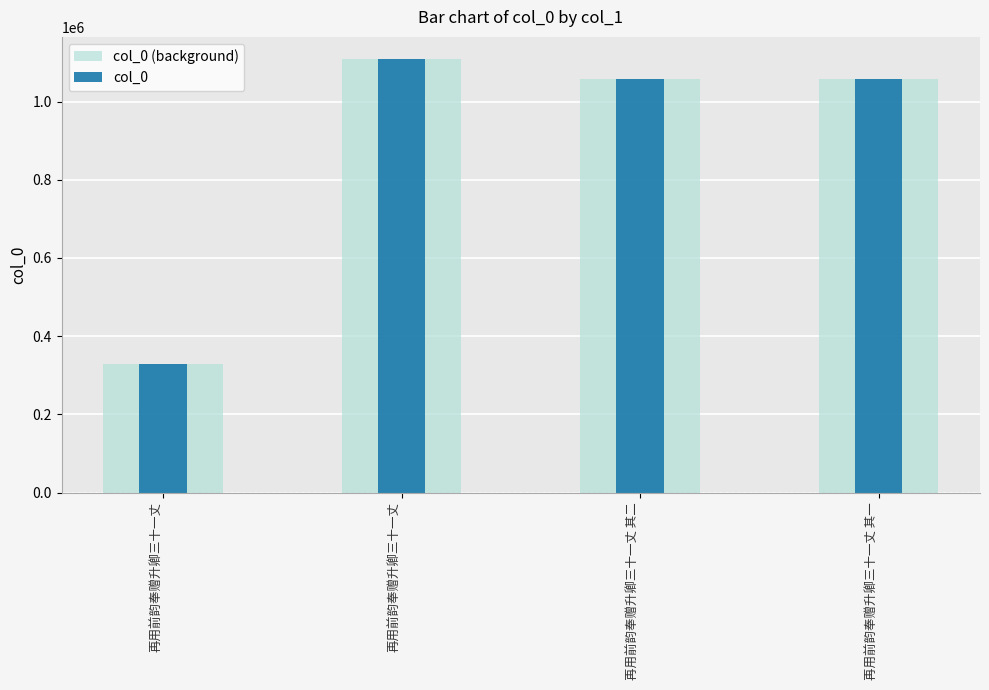

At which label does col_0 (background) reach its peak?

再用前韵奉赠升卿三十一丈